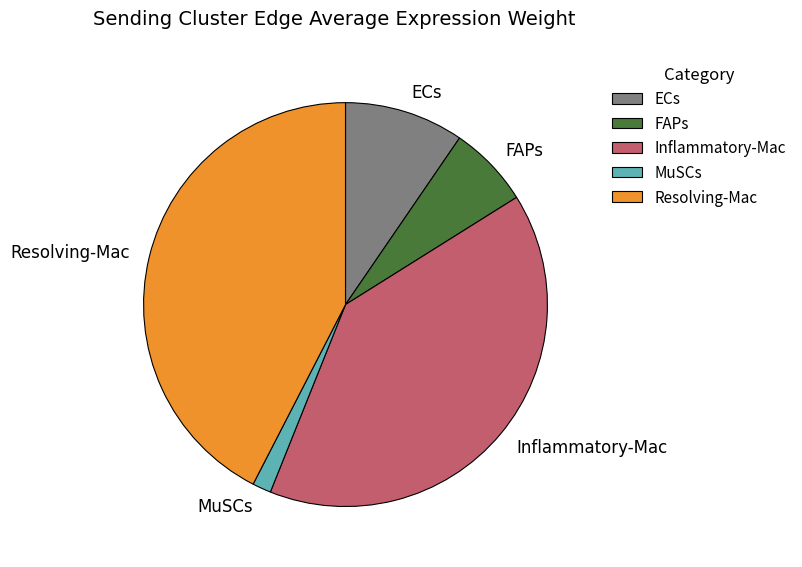

Is it true that Inflammatory-Mac is 47% of the pie?

False